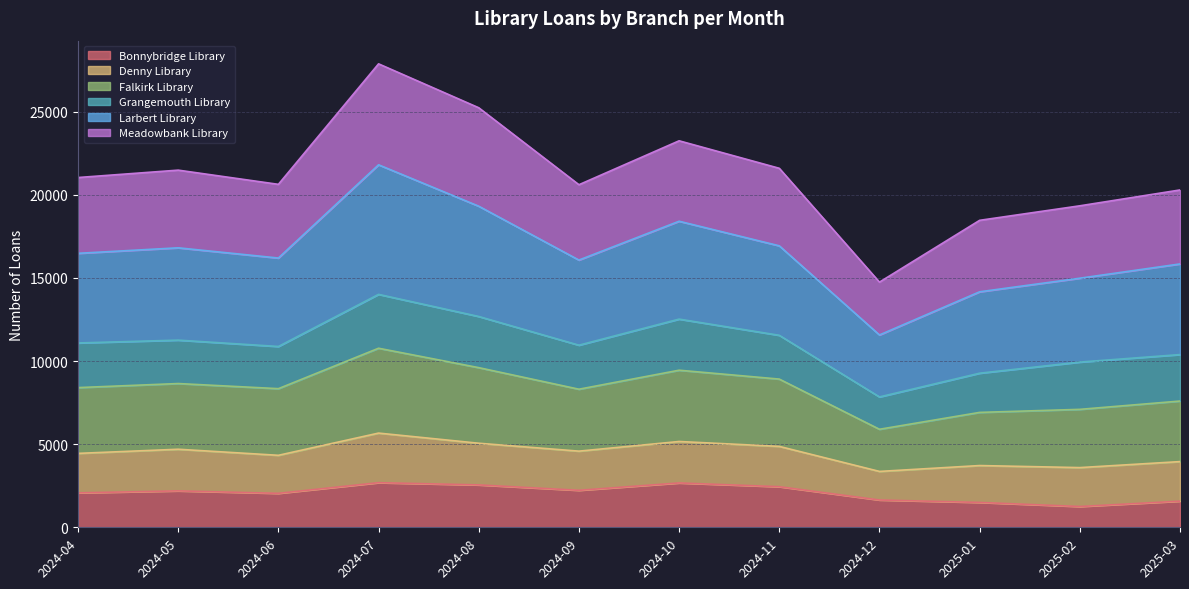

The value of Bonnybridge Library at 2024-08 is 2549. True or false?

True